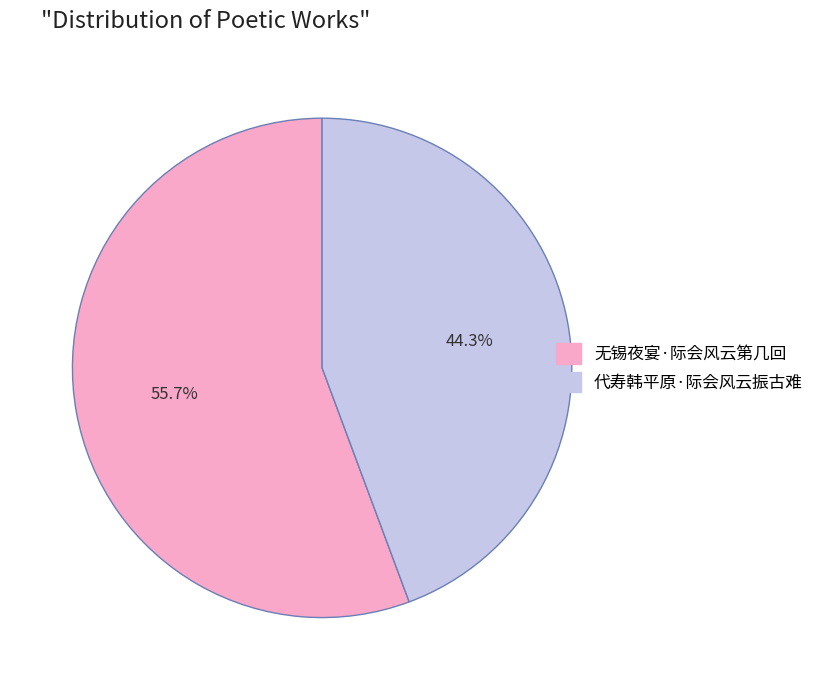

Between 代寿韩平原·际会风云振古难 and 无锡夜宴·际会风云第几回, which is larger?

无锡夜宴·际会风云第几回